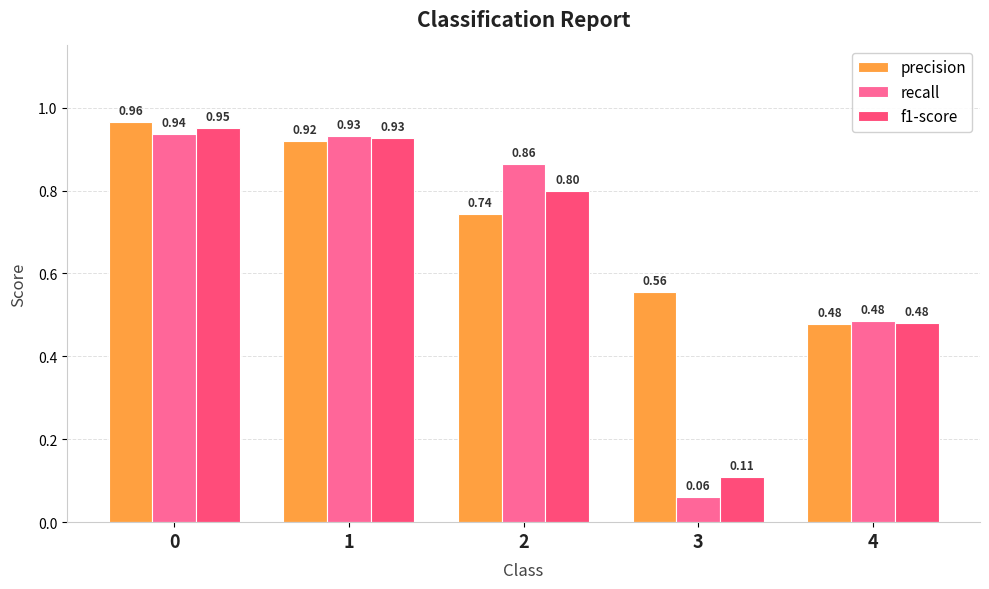

Which series has the largest range (max minus min)?

recall